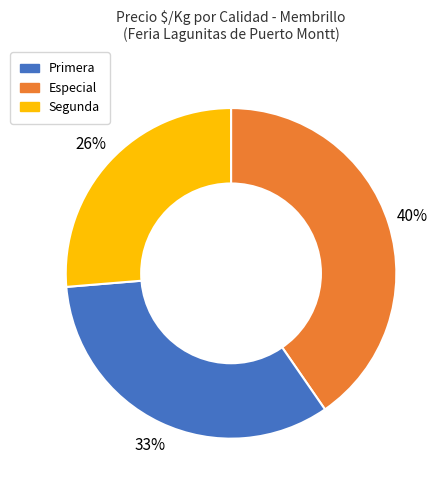

To the nearest percent, what is the average slice percentage?

33%